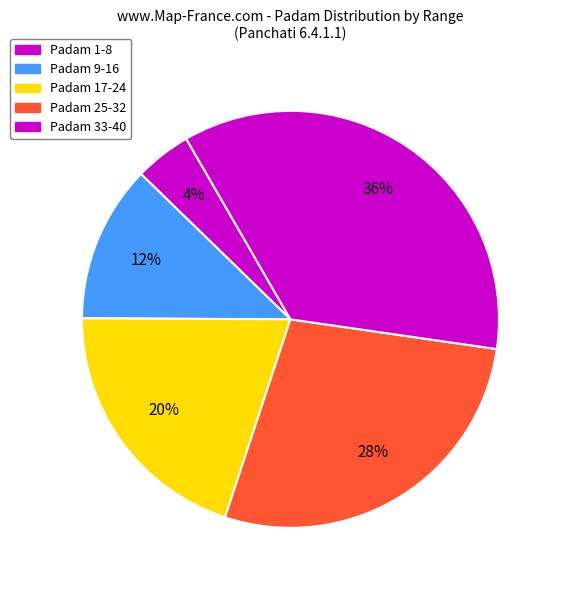

How many slices are in this pie chart?

5